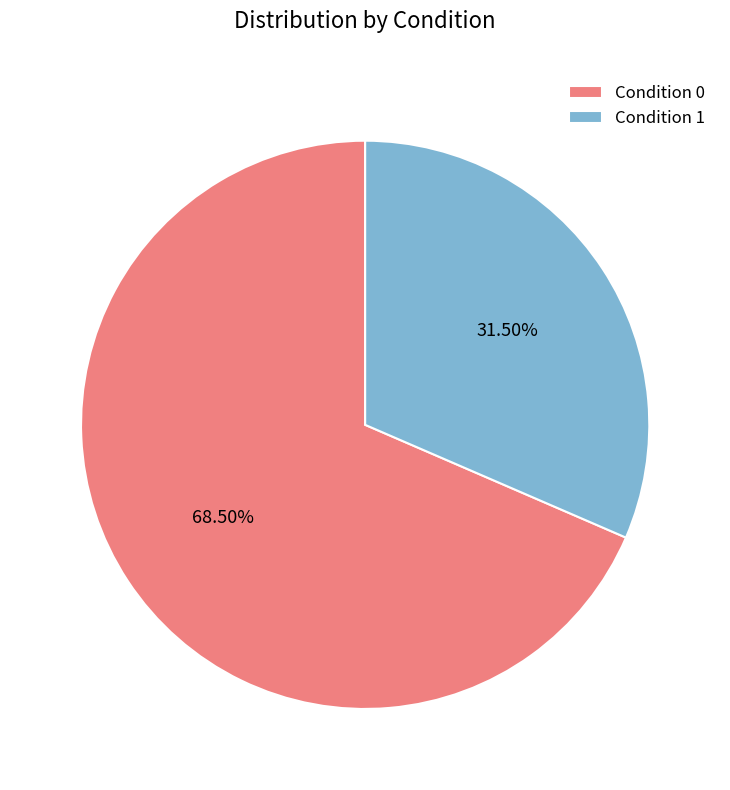

Does Condition 1 represent more than half of the total?

No